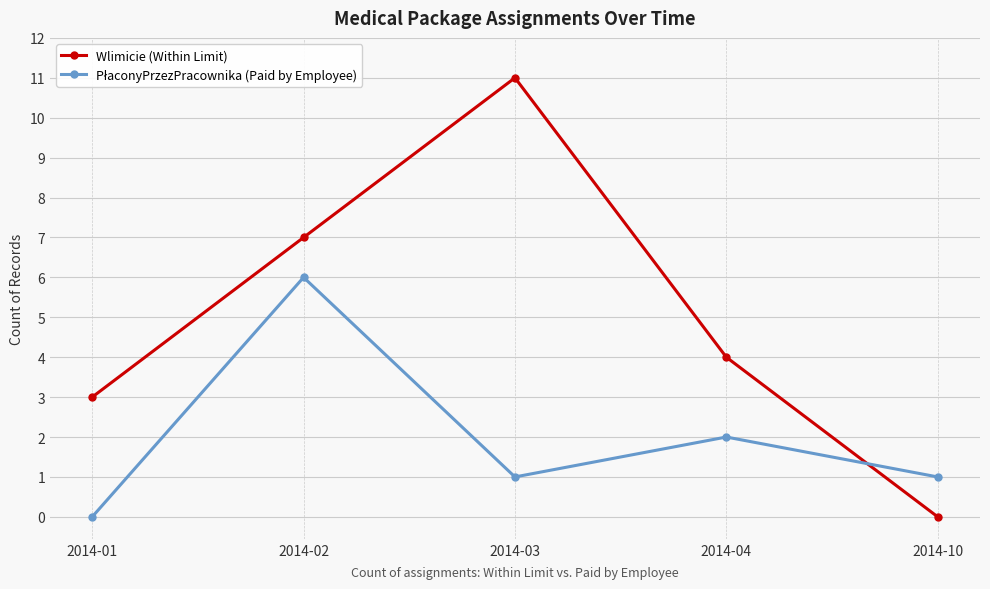

At which category does Wlimicie (Within Limit) reach its first local peak?

2014-03